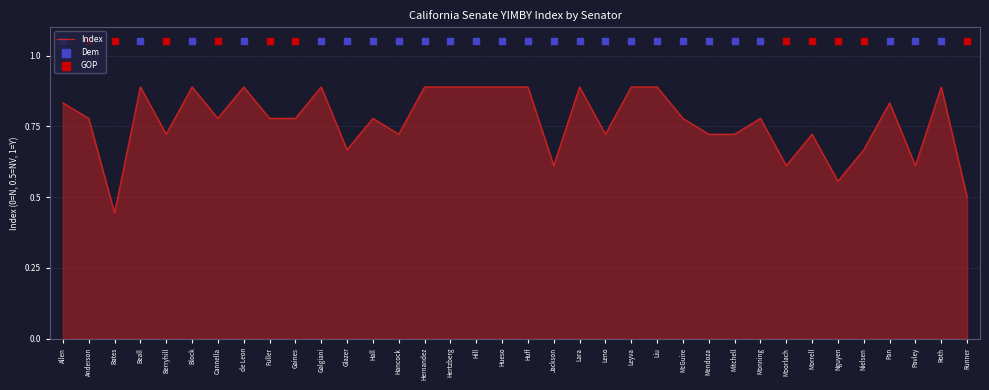

At how many categories does at least one series exceed 0?

36